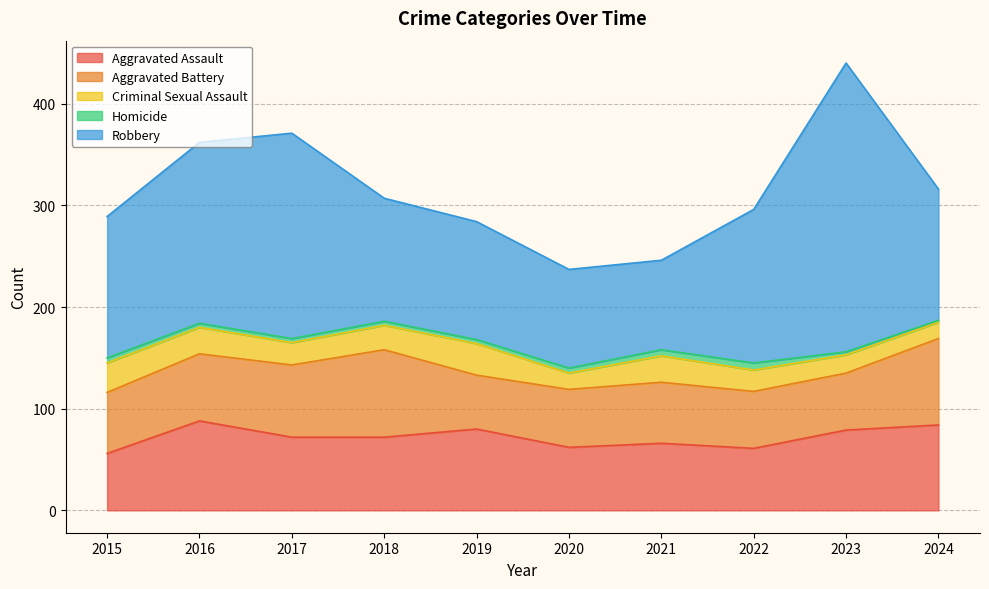

At how many categories does at least one series exceed 163?

3